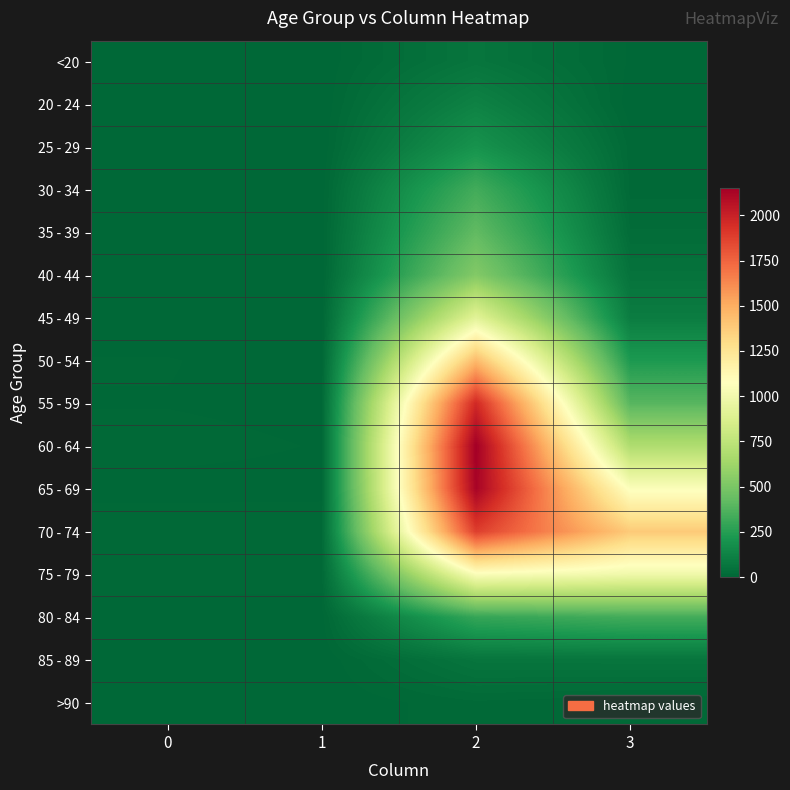

Reading right to left, transcribe all the data shown in this chart.

<20: 3=7	2=62	1=1	0=0
20 - 24: 3=2	2=121	1=0	0=1
25 - 29: 3=13	2=196	1=0	0=0
30 - 34: 3=14	2=333	1=2	0=0
35 - 39: 3=26	2=420	1=1	0=2
40 - 44: 3=53	2=530	1=1	0=0
45 - 49: 3=97	2=915	1=1	0=2
50 - 54: 3=227	2=1450	1=3	0=9
55 - 59: 3=392	2=1965	1=6	0=8
60 - 64: 3=689	2=2151	1=8	0=11
65 - 69: 3=1057	2=2130	1=6	0=6
70 - 74: 3=1381	2=1882	1=14	0=13
75 - 79: 3=993	2=1053	1=12	0=10
80 - 84: 3=333	2=296	1=4	0=7
85 - 89: 3=64	2=62	1=1	0=3
>90: 3=9	2=15	1=0	0=0